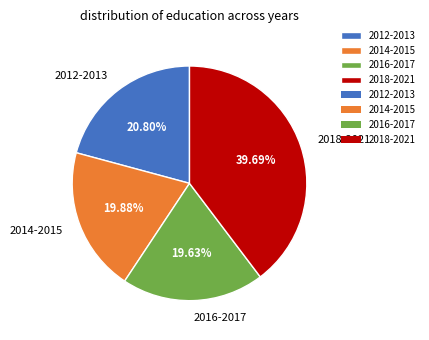

Which has a higher value, 2016-2017 or 2018-2021?

2018-2021